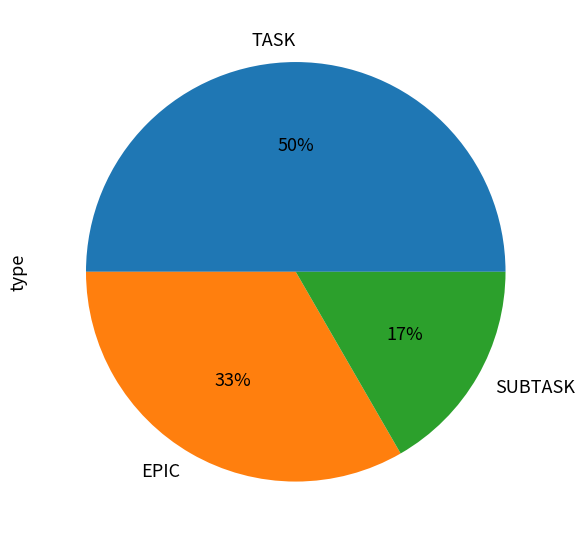

Is it true that SUBTASK is 17% of the pie?

True